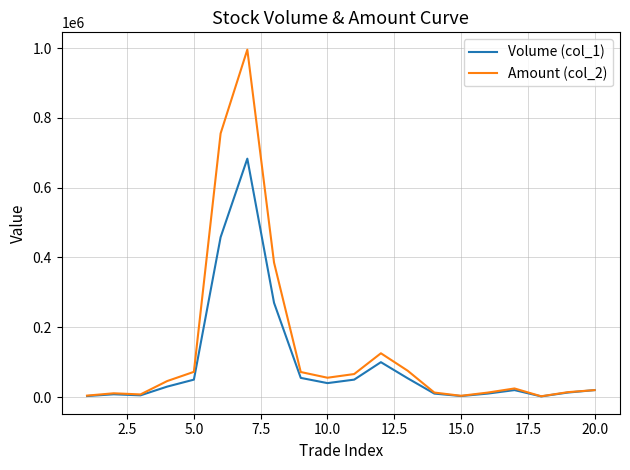

What is the maximum value for Volume (col_1)?

683000